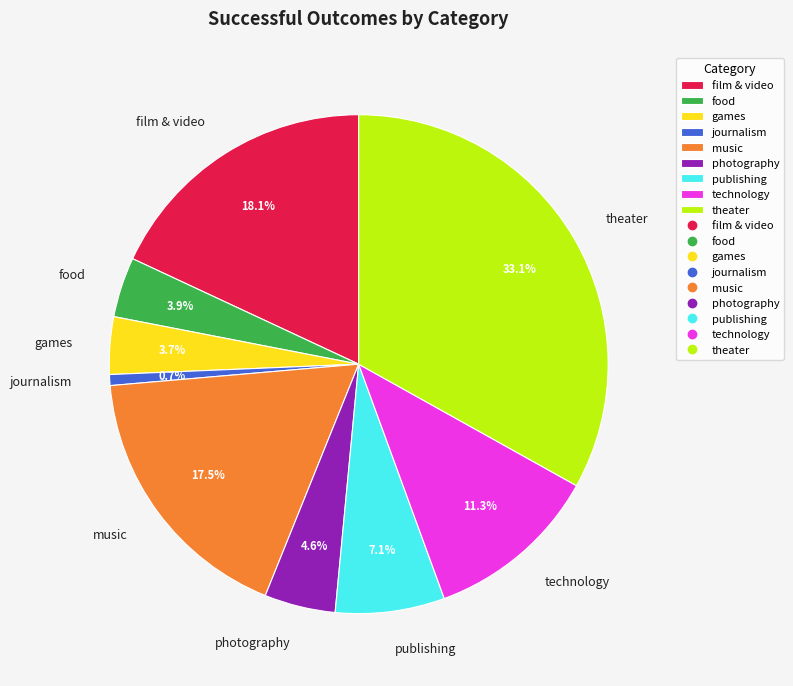

Count the number of slices in the pie.

9